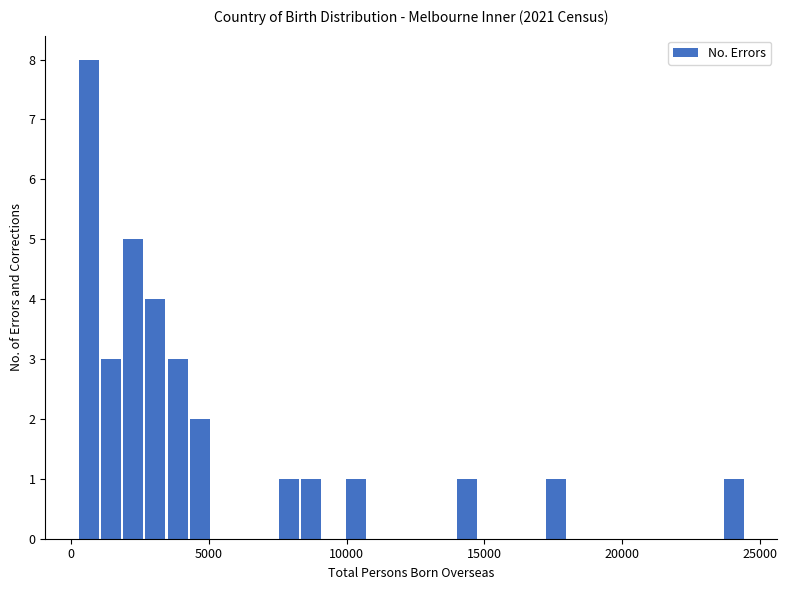

Read against the x-axis, roughly where is the centre of the tallest bar?

500